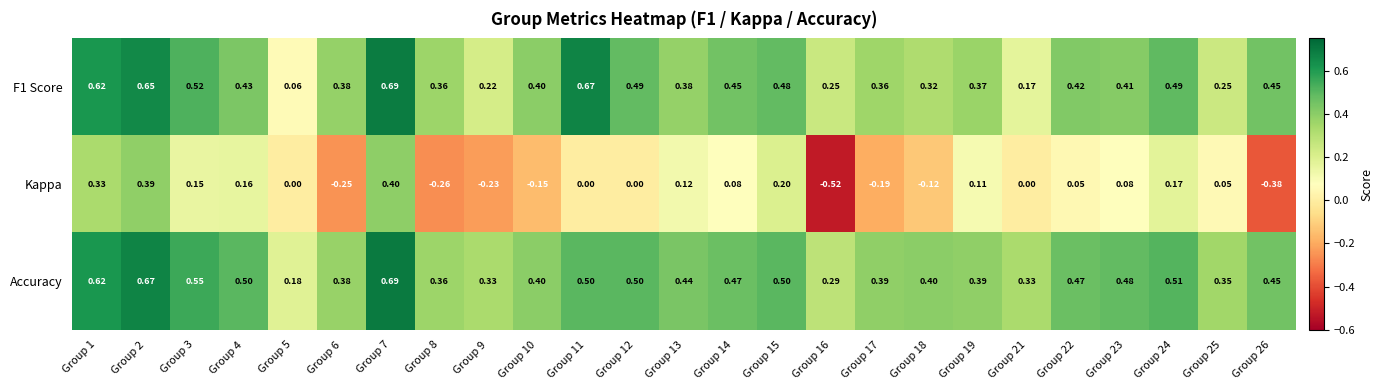

Which series has the largest total across all categories?

Accuracy